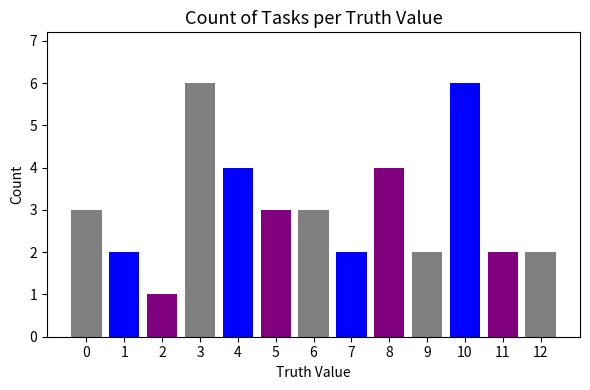

What is the average value?

3